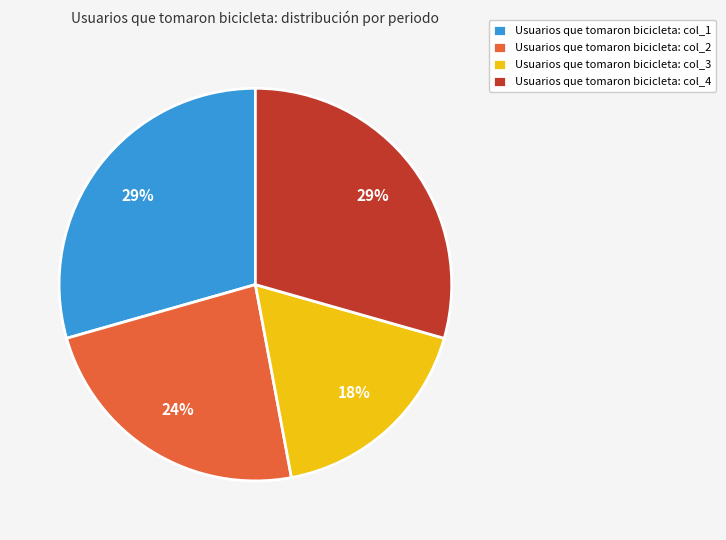

Combined, do Usuarios que tomaron bicicleta: col_4 and Usuarios que tomaron bicicleta: col_3 account for over 50%?

No